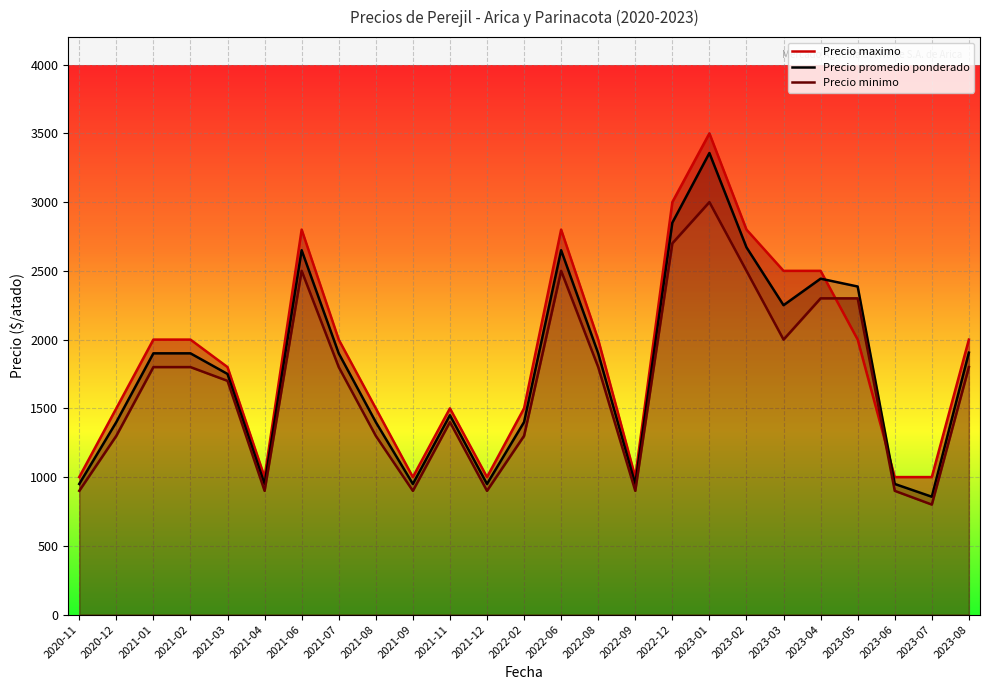

Which series has the largest total across all categories?

Precio maximo